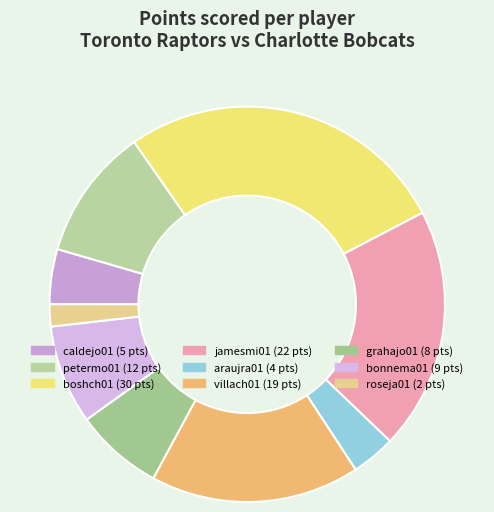

True or false: villach01 accounts for 17% of the total.

True